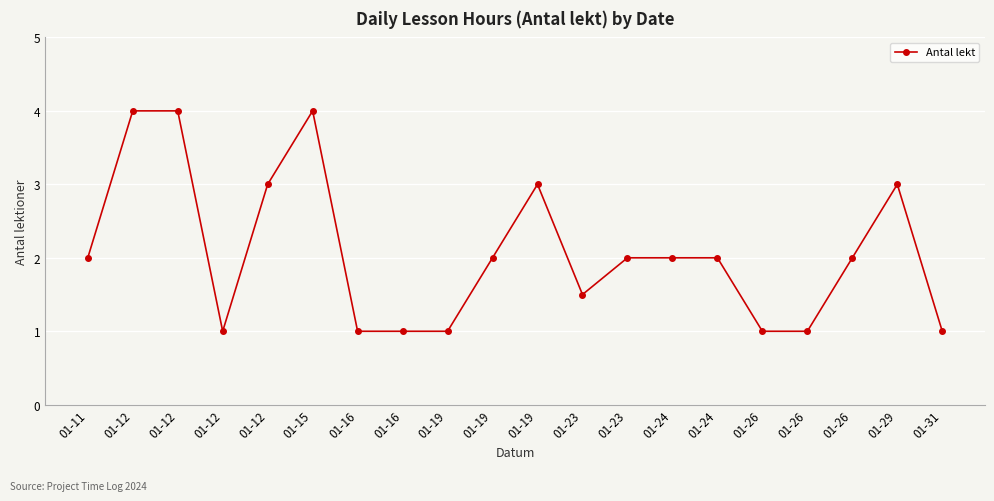

Does the chart have visible grid lines?

Yes